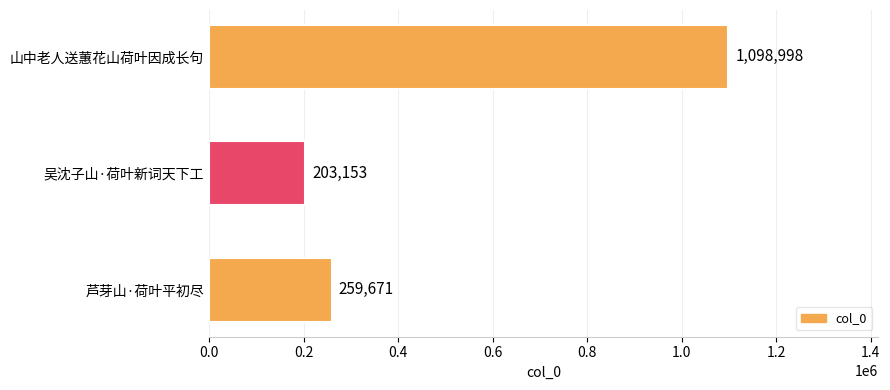

How many categories are shown in the chart?

3